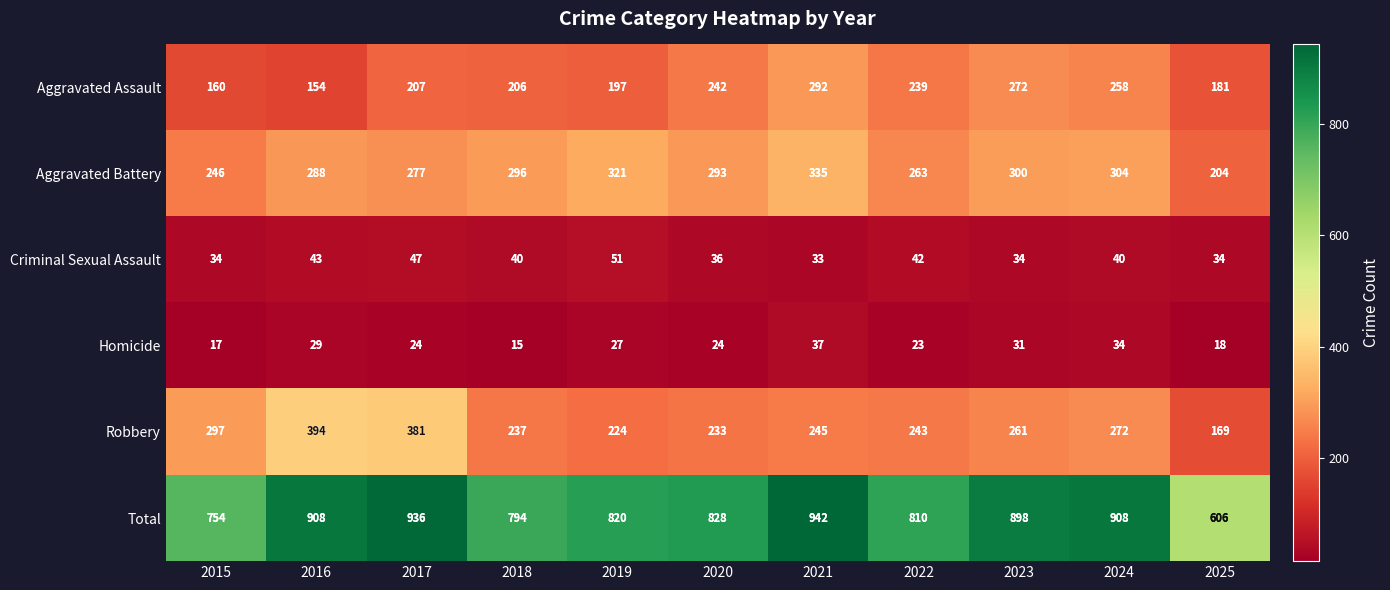

How many distinct data groups are displayed?

6